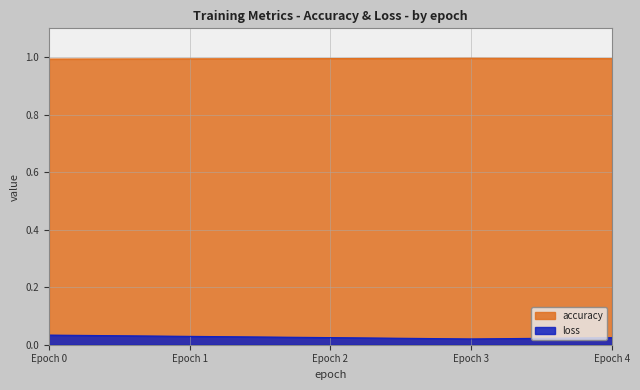

Which series has the largest range (max minus min)?

loss